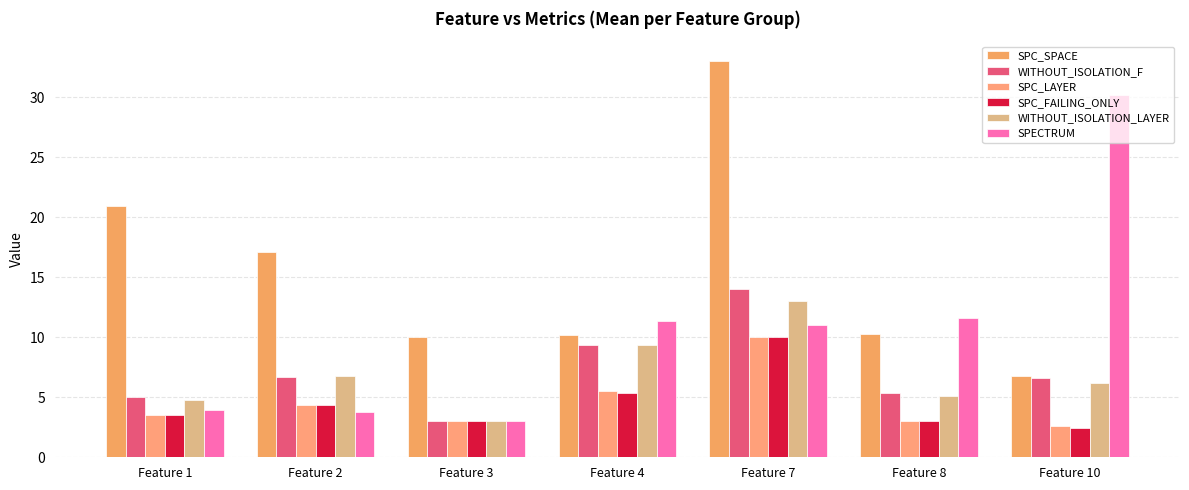

How many categories are shown in the chart?

7